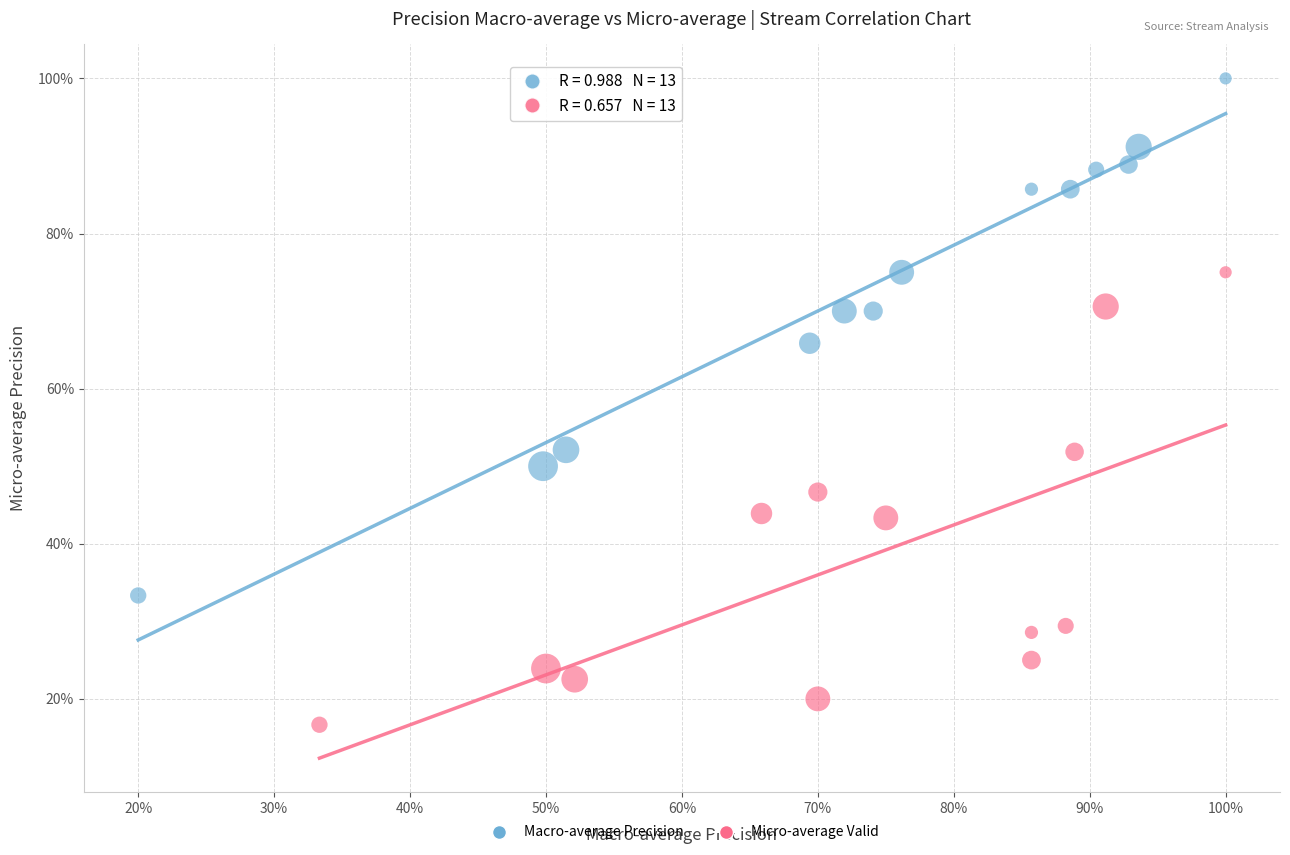

What are all the series names shown in the legend?

Macro-average Precision, Micro-average Valid